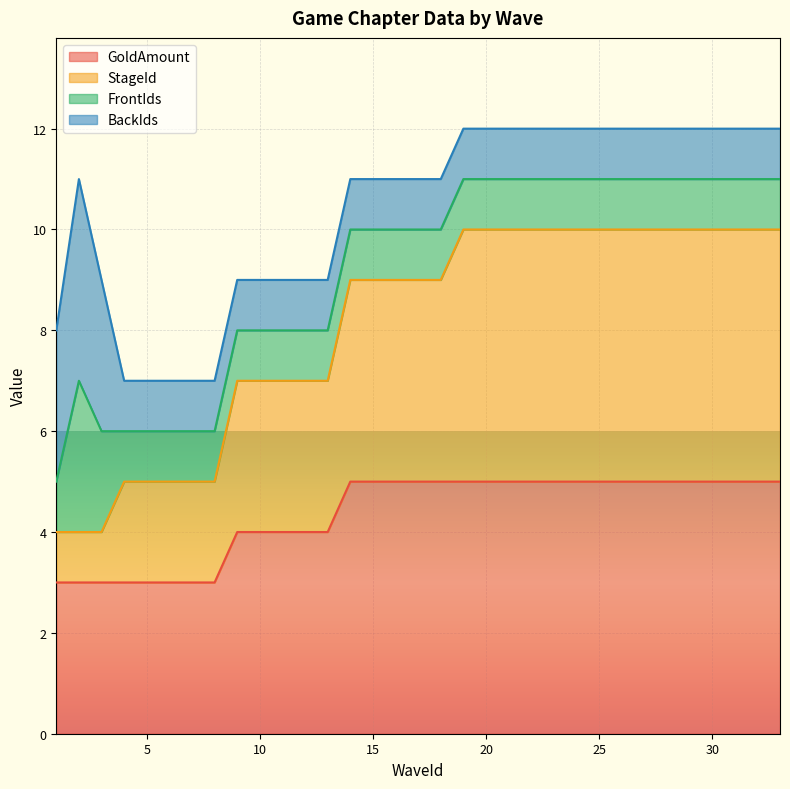

What is the difference between the highest and lowest values at 15?

4